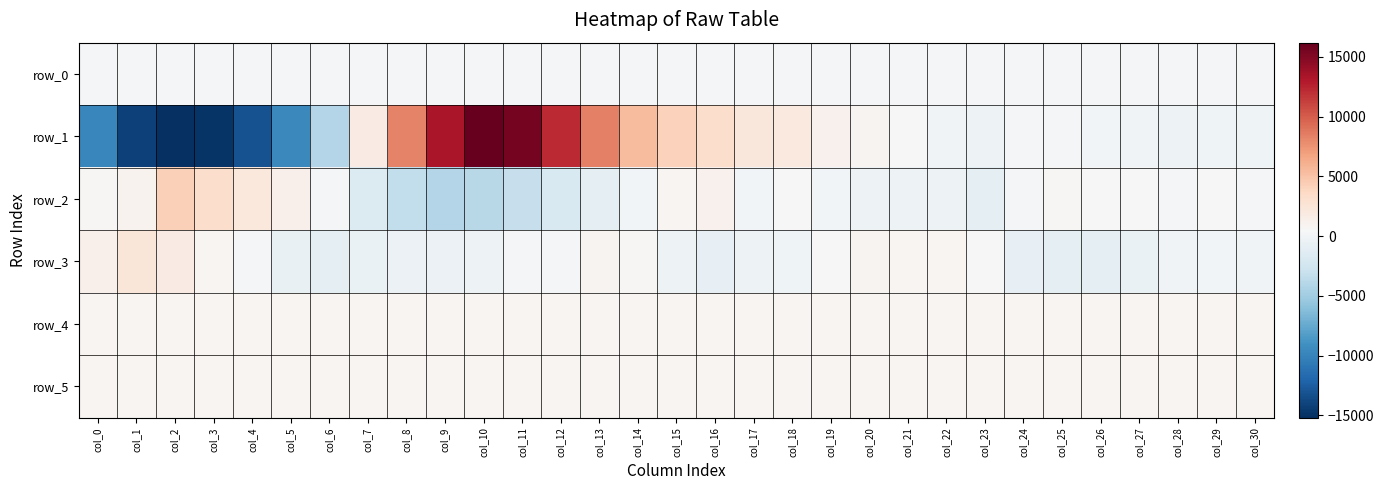

Which category has the lowest value in the row_2 series?

col_9